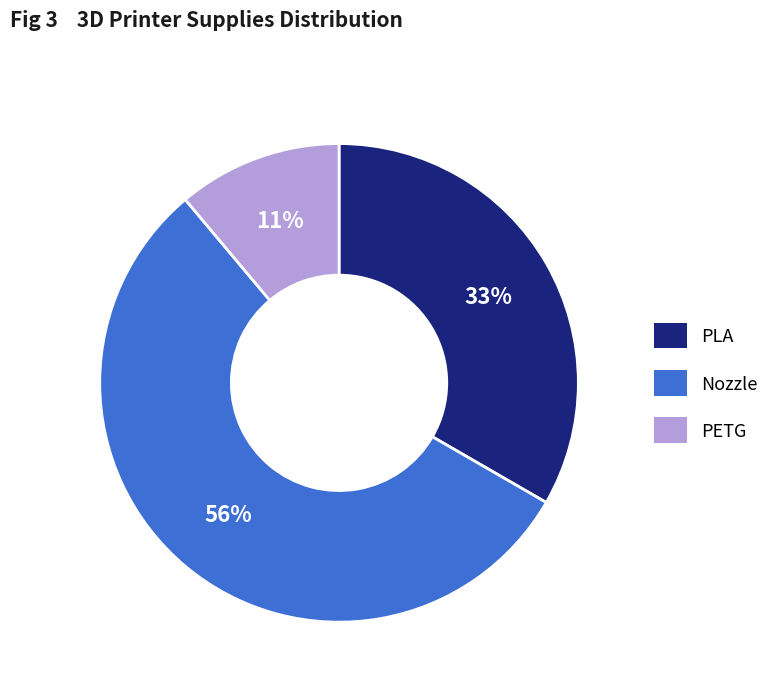

Which has a higher value, PETG or Nozzle?

Nozzle